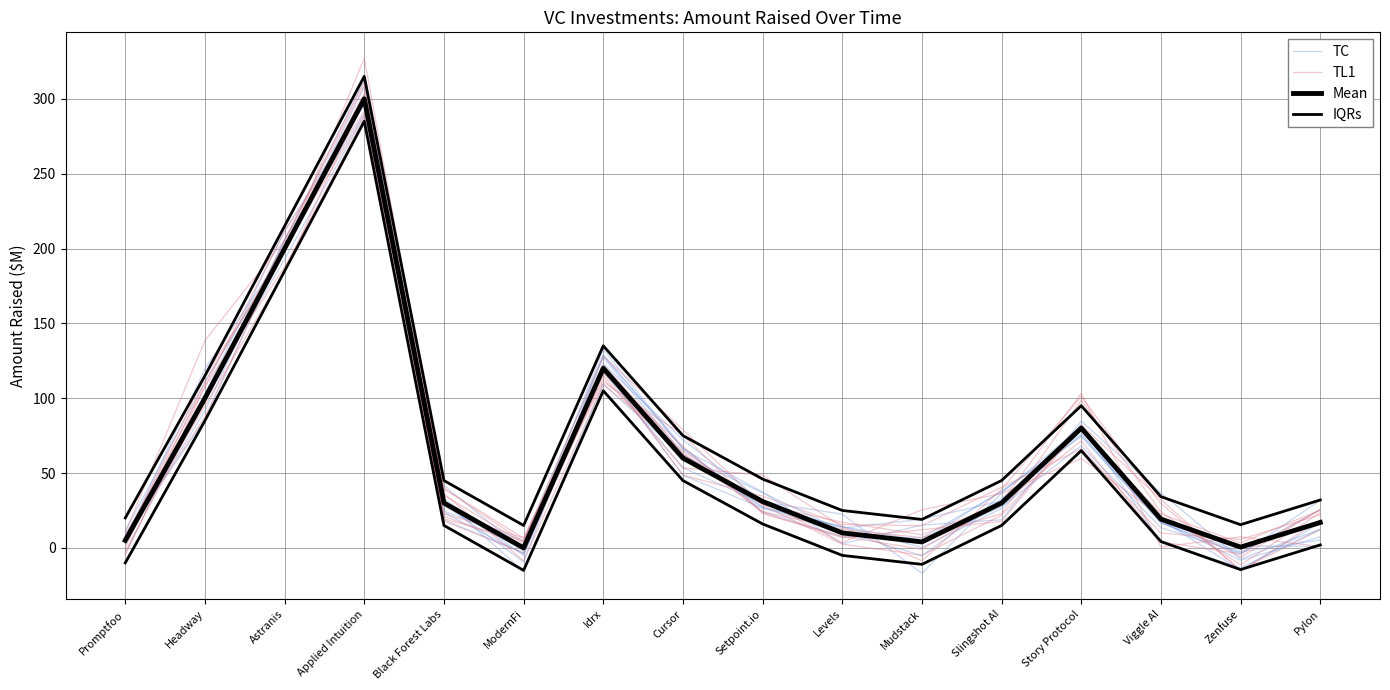

What is the sum of the Mean values at Cursor and Pylon?

77.0